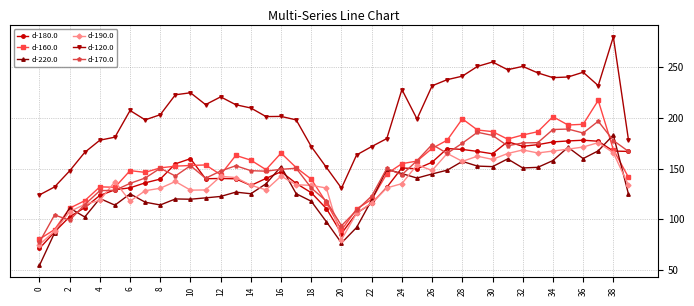

True or false: d-190.0 and d-120.0 cross at least once.

False